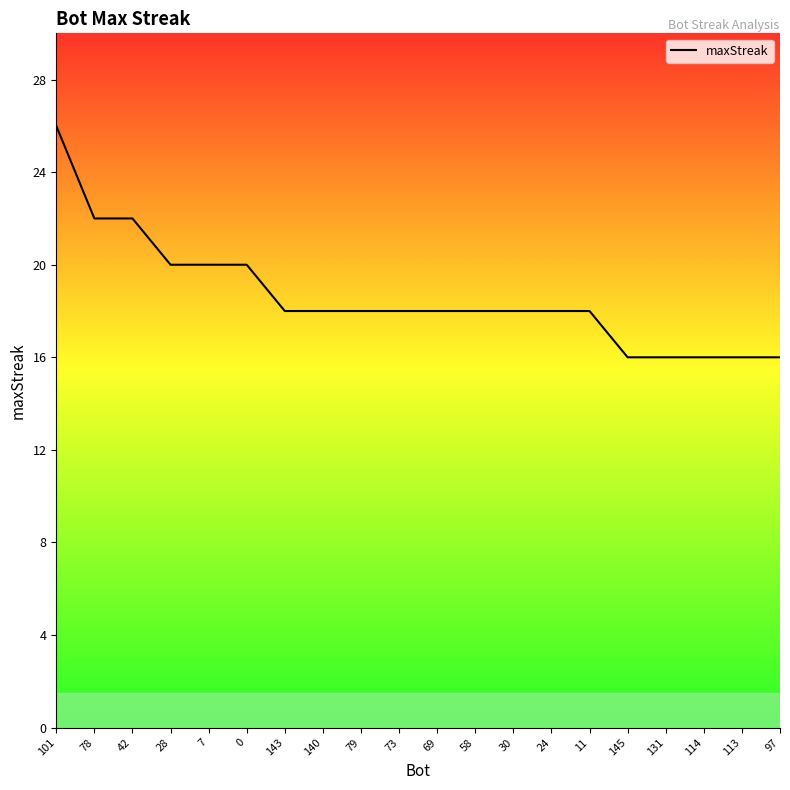

Reading left to right, what are all the values shown in this chart?

101=26	78=22	42=22	28=20	7=20	0=20	143=18	140=18	79=18	73=18	69=18	58=18	30=18	24=18	11=18	145=16	131=16	114=16	113=16	97=16